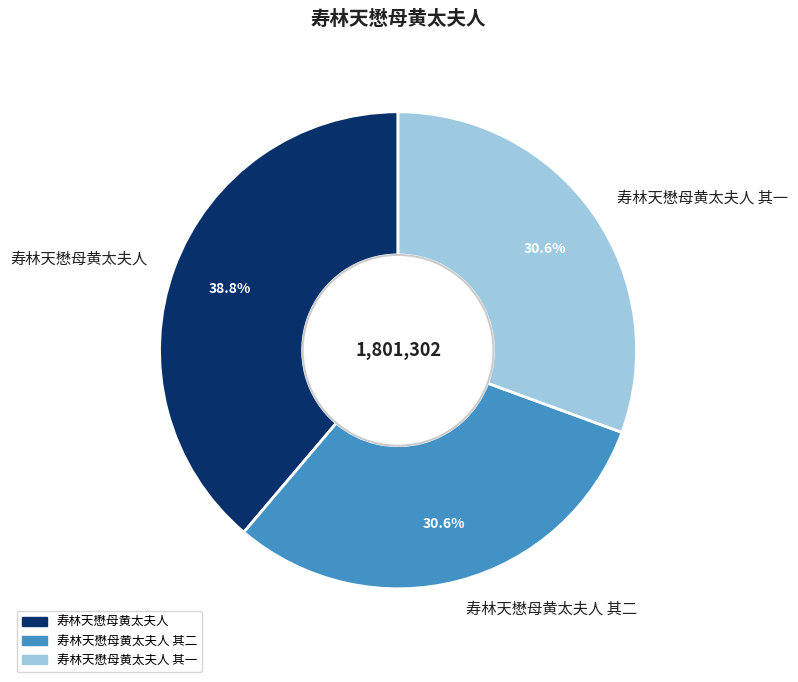

To the nearest percent, what is the average slice percentage?

33%